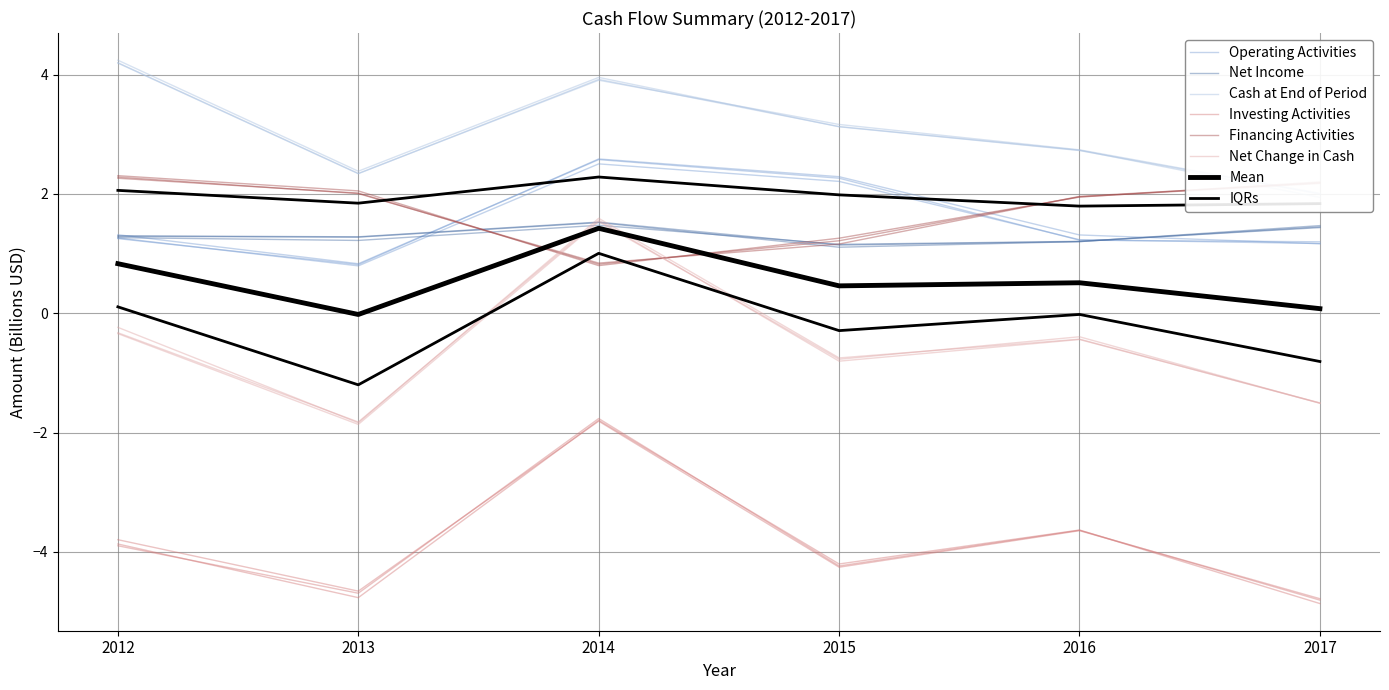

The Financing Activities series shows 2.6 at 2016. True or false?

False